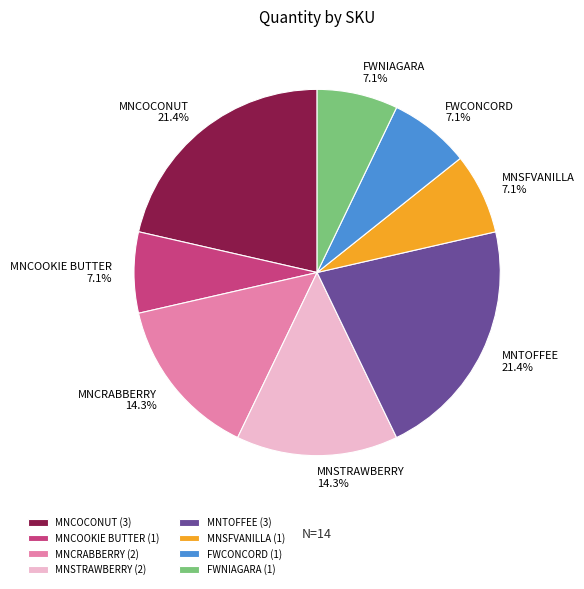

Is there a majority slice in this chart?

No